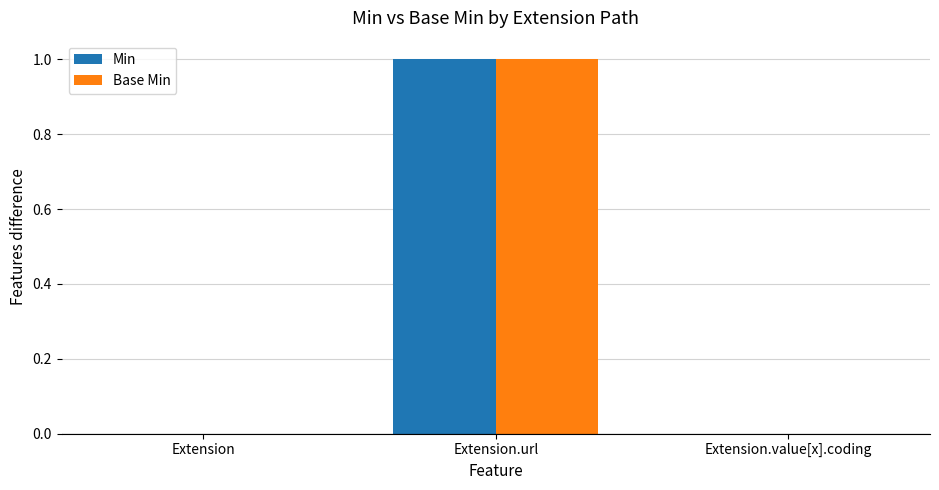

Reading left to right, list all the values displayed in this chart.

Min: 0	1	0
Base Min: 0	1	0